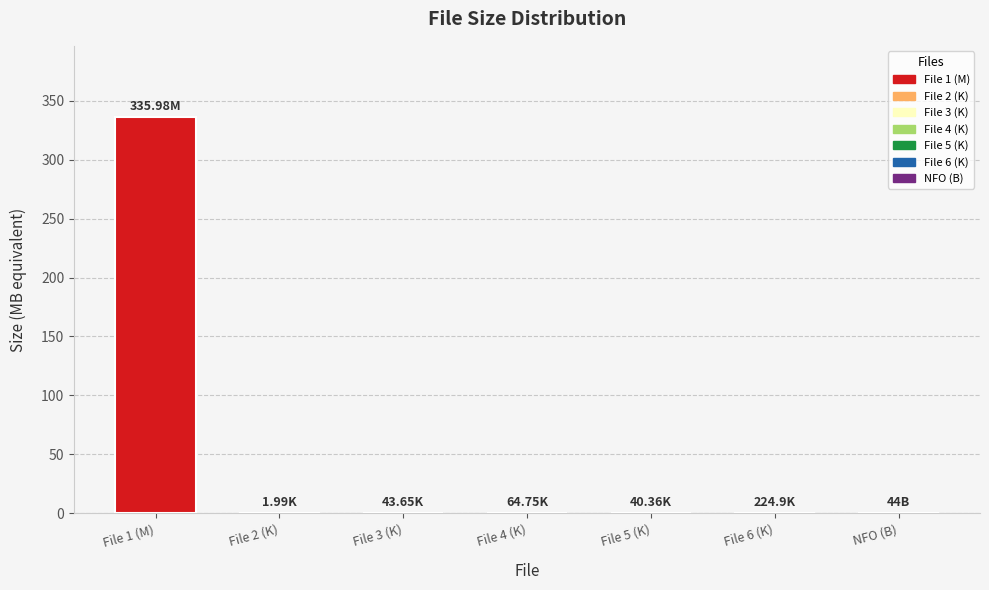

Reading right to left, list all the values displayed in this chart.

B=44.0	K=224.9	K=40.4	K=64.8	K=43.6	K=2.0	M=336.0